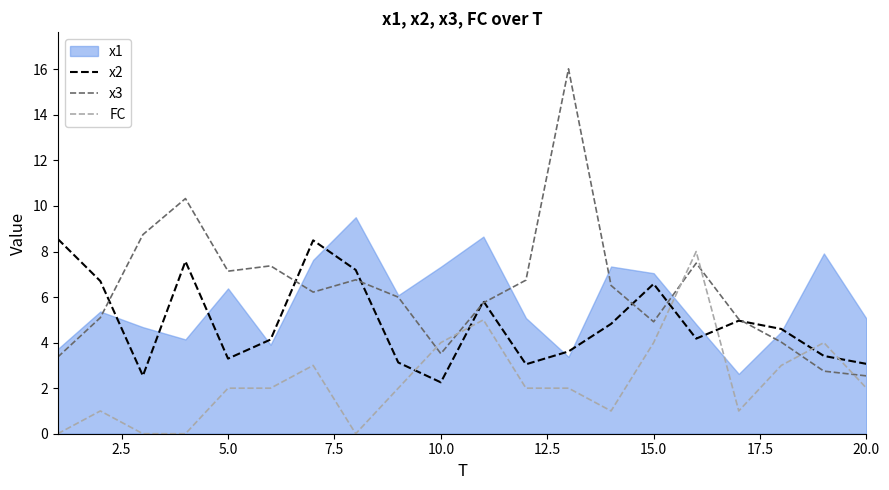

What is the sum of all x3 values?

126.3